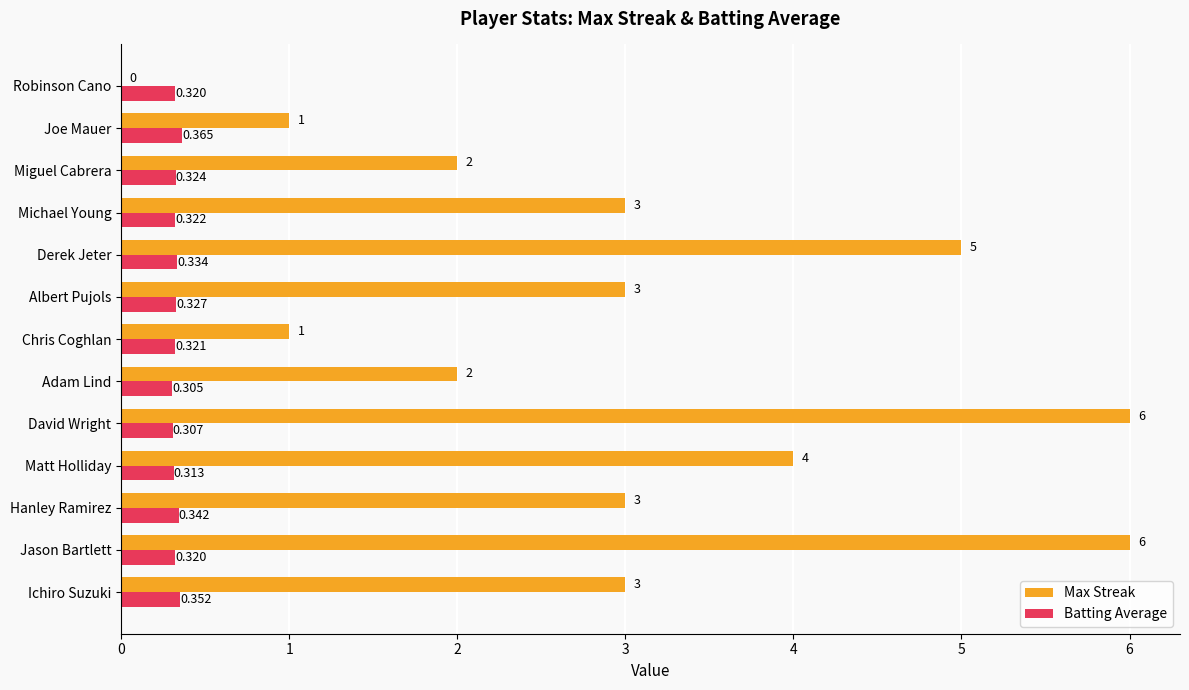

Which series has the largest total across all categories?

Max Streak